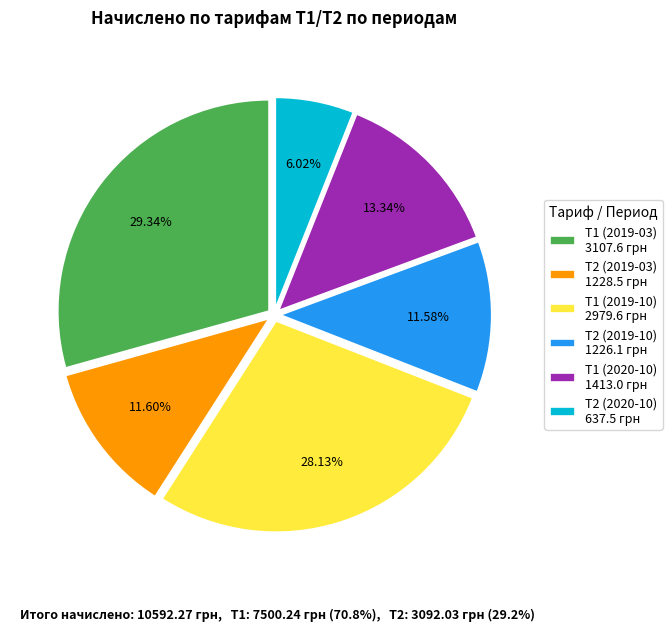

What is the total percentage of Т2 (2019-10) and Т1 (2019-03)?

40.9%